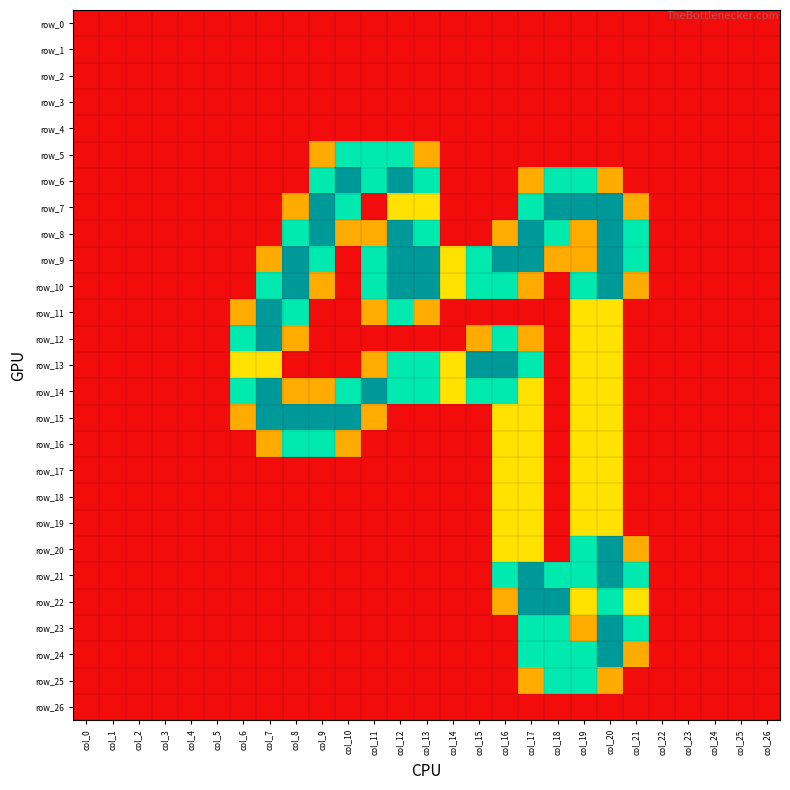

At which label does row_2 reach its peak?

col_0